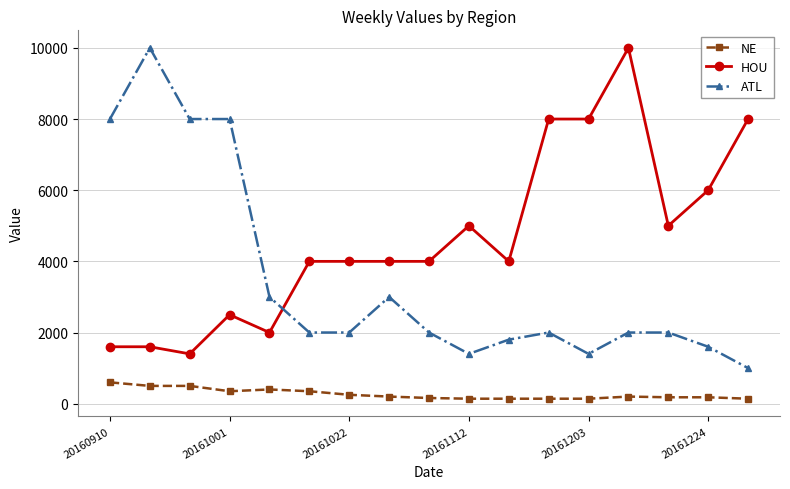

What is the difference between the maximum and minimum values in the NE series?

460